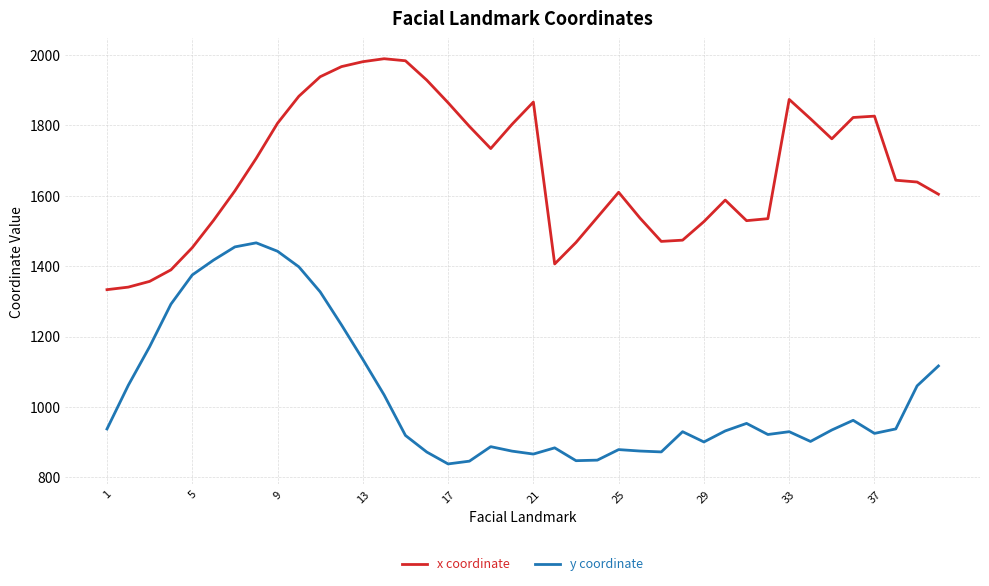

True or false: y coordinate and x coordinate cross at least once.

False